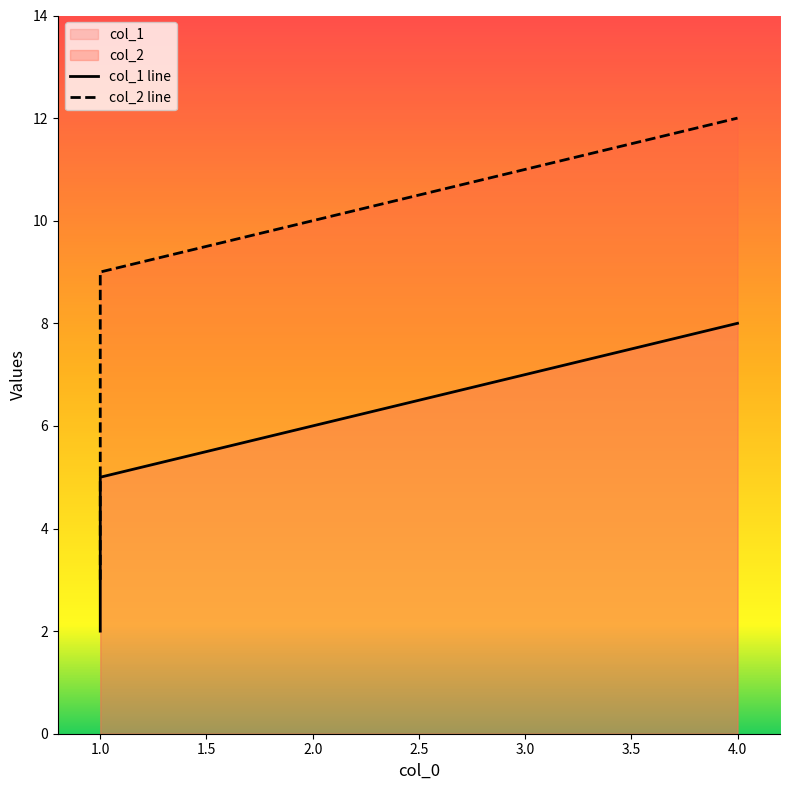

What is the difference between the second highest and second lowest values in the col_1 series?

2